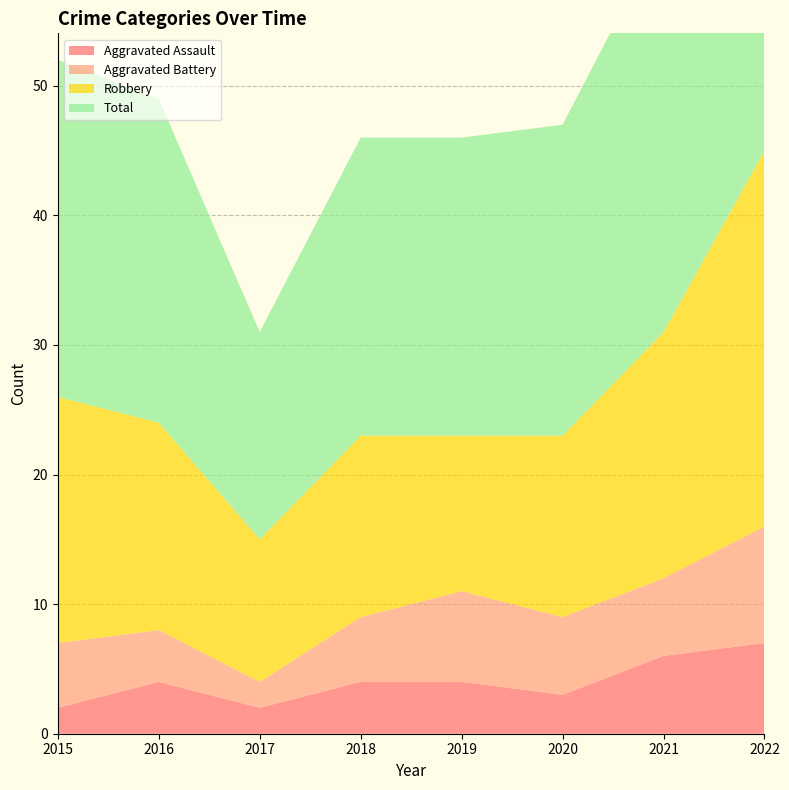

Reading left to right, extract all data points from this chart.

Aggravated Assault: 2	4	2	4	4	3	6	7
Aggravated Battery: 5	4	2	5	7	6	6	9
Robbery: 19	16	11	14	12	14	19	29
Total: 26	25	16	23	23	24	31	47